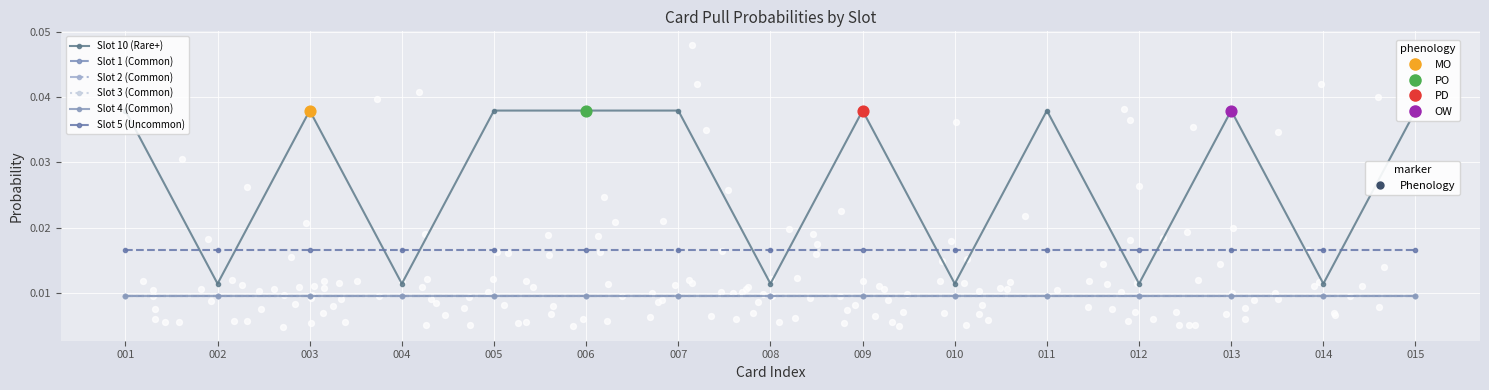

Is the value of Slot 10 (Rare+) at 005 greater than the value of Slot 3 (Common) at 015?

Yes